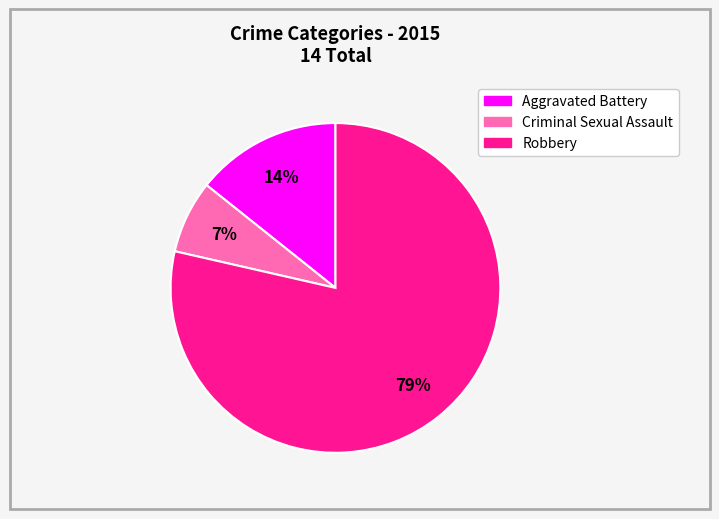

Which category has the biggest portion of the pie?

Robbery